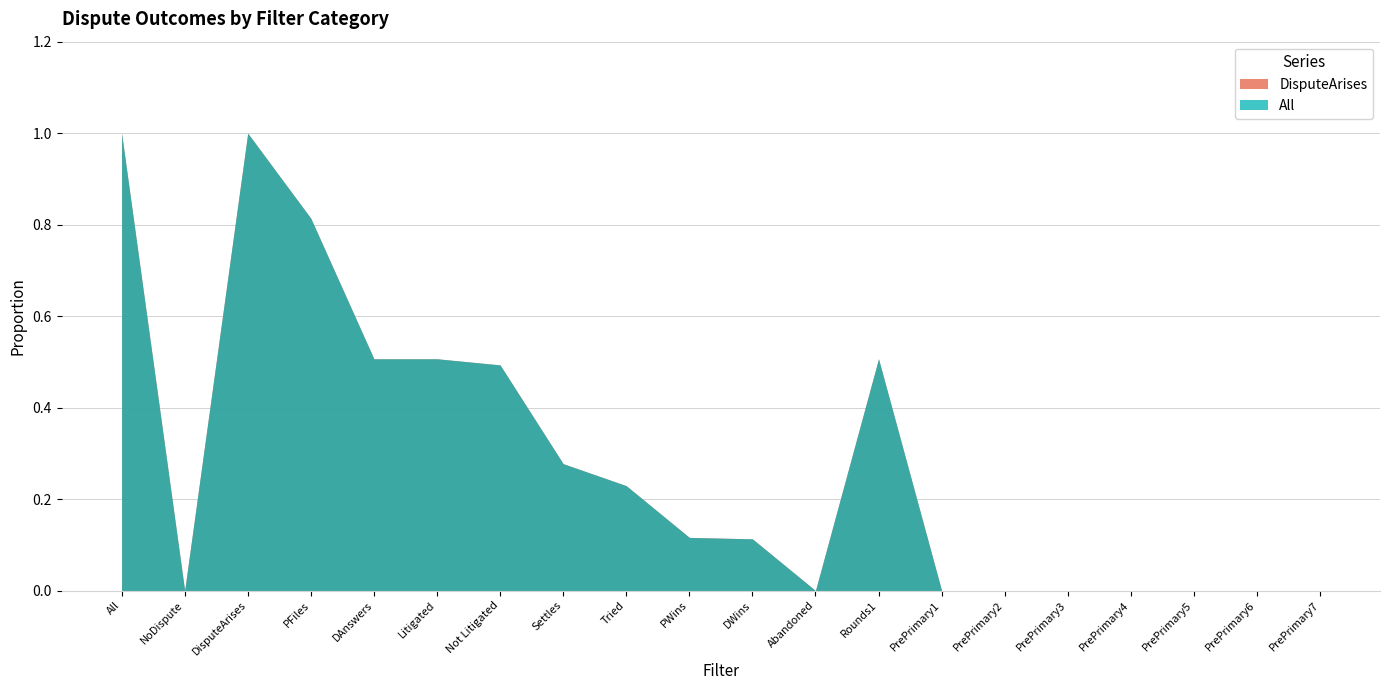

What is the greatest value displayed?

1.0